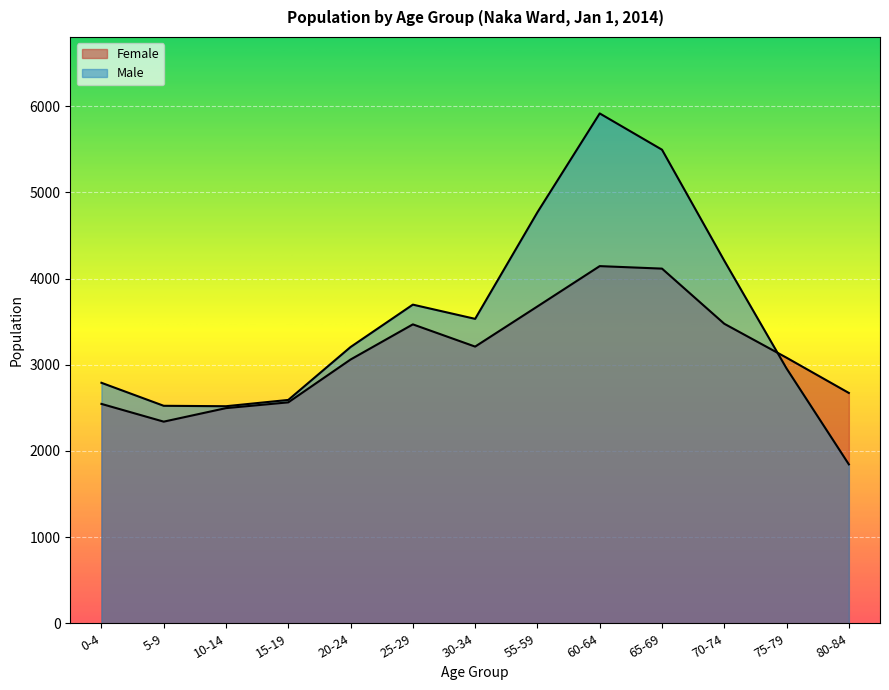

How many lines are shown in the chart?

2